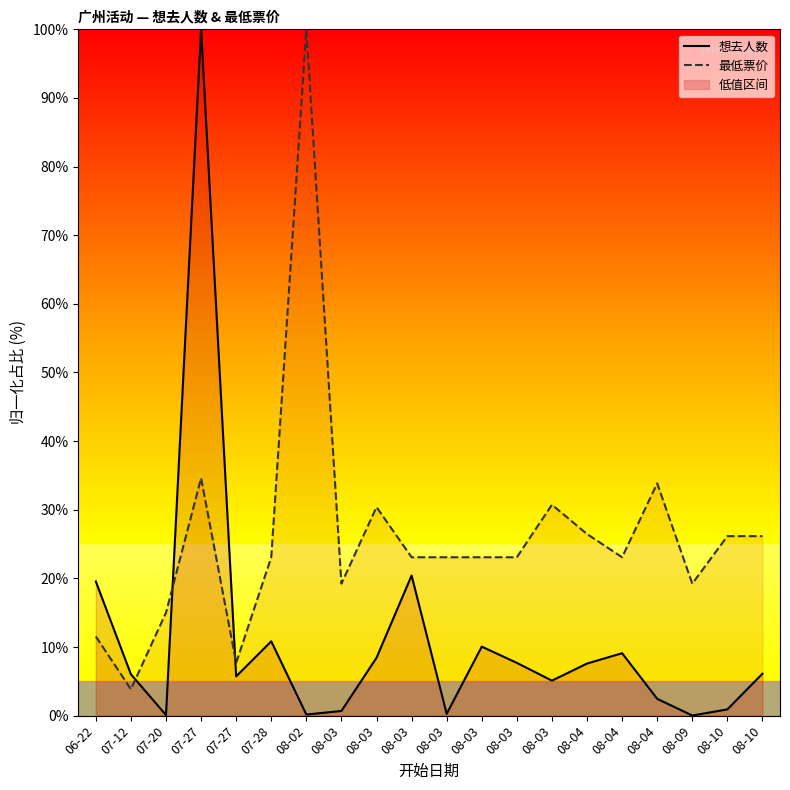

How many values in the 想去人数 series are below 6?

9